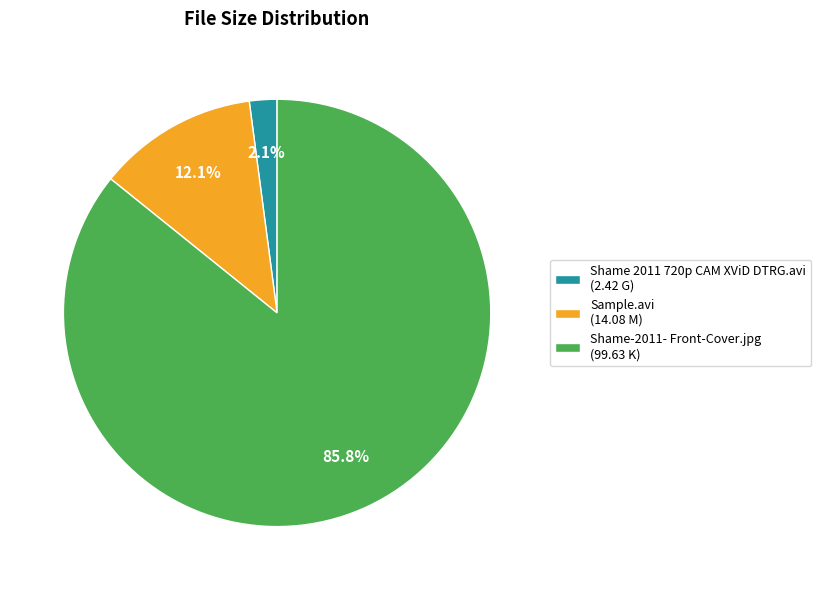

Count the number of slices in the pie.

3